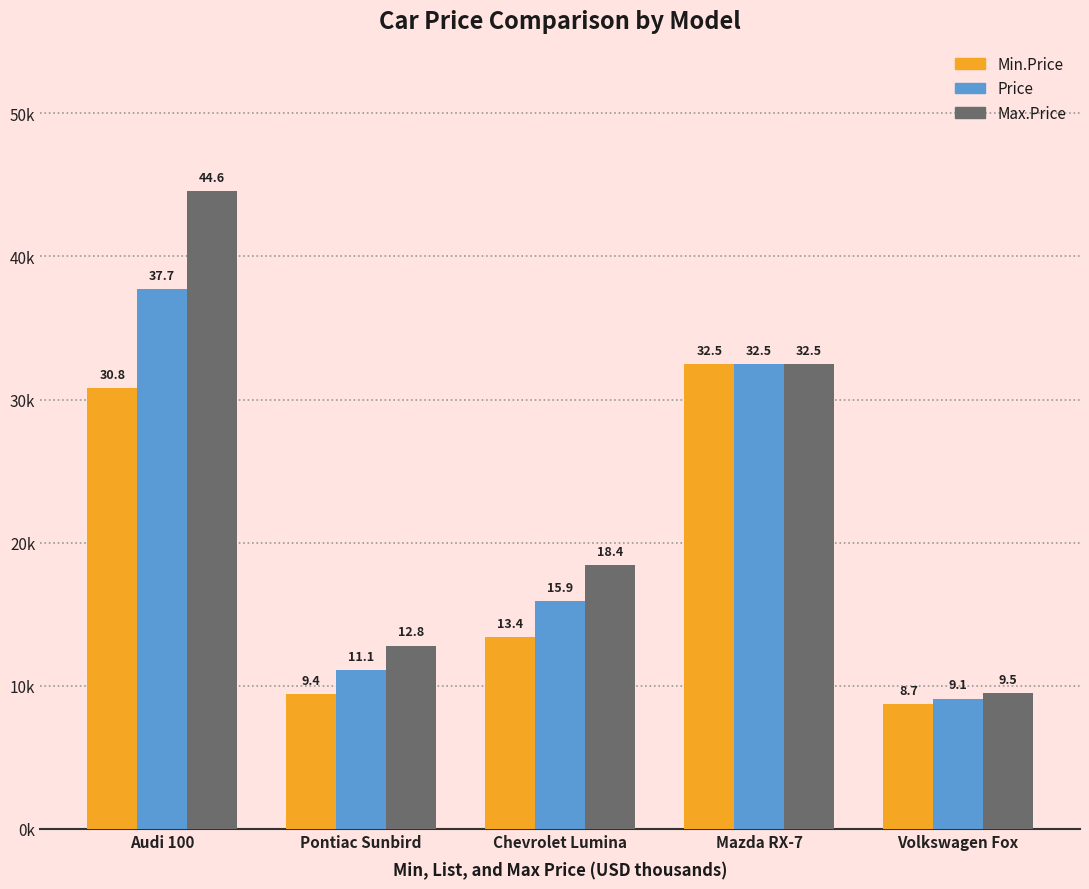

What is the highest value of the Price series?

37.7